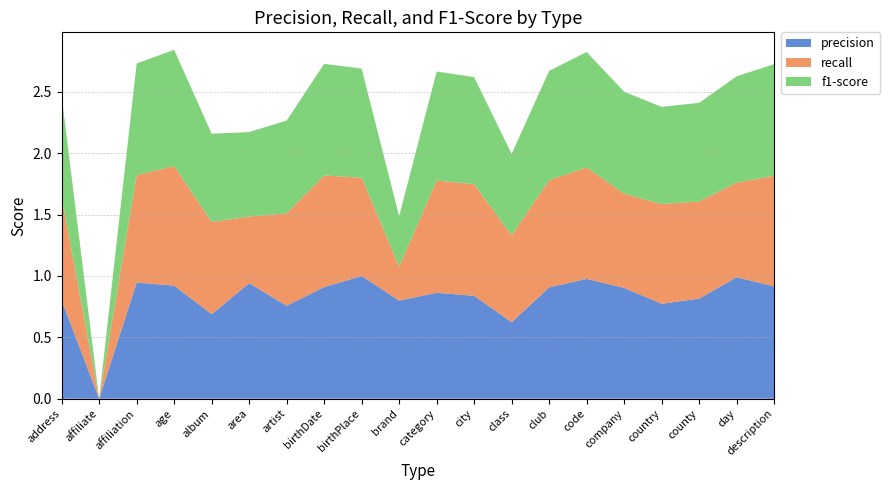

Reading left to right, transcribe all the data shown in this chart.

precision: 0.8	0.0	0.9	0.9	0.7	0.9	0.8	0.9	1.0	0.8	0.9	0.8	0.6	0.9	1.0	0.9	0.8	0.8	1.0	0.9
recall: 0.8	0.0	0.9	1.0	0.8	0.5	0.8	0.9	0.8	0.3	0.9	0.9	0.7	0.9	0.9	0.8	0.8	0.8	0.8	0.9
f1-score: 0.8	0.0	0.9	0.9	0.7	0.7	0.8	0.9	0.9	0.4	0.9	0.9	0.7	0.9	0.9	0.8	0.8	0.8	0.9	0.9